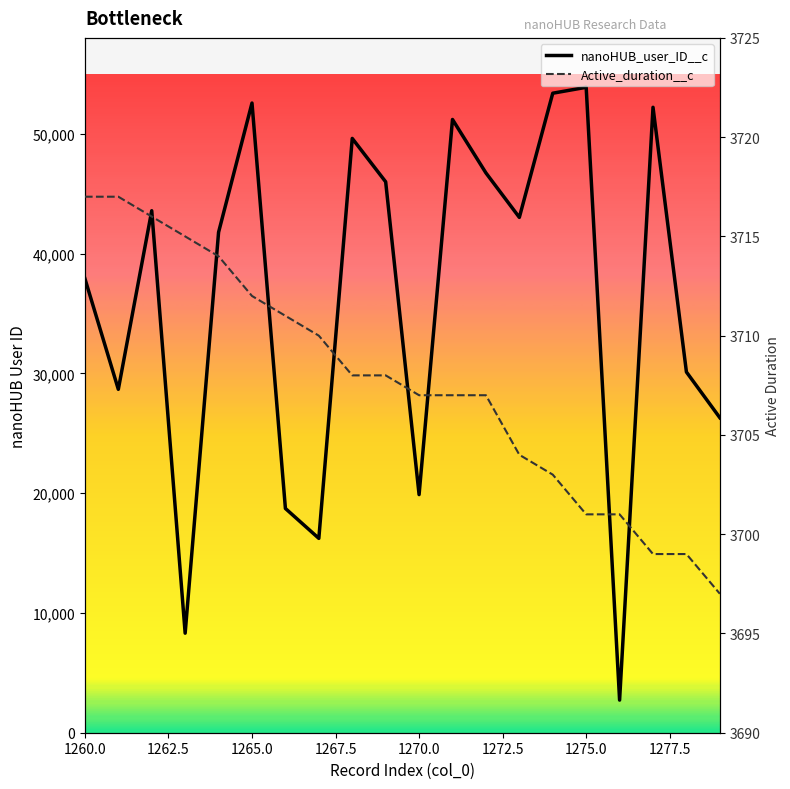

Rank the series by their average value, from lowest to highest.

Active_duration__c, nanoHUB_user_ID__c